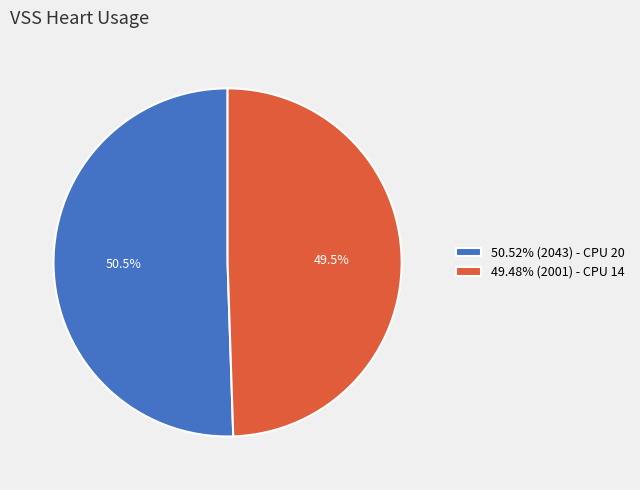

What percentage do 50.52% (2043) - CPU 20 and 49.48% (2001) - CPU 14 together represent?

100.0%